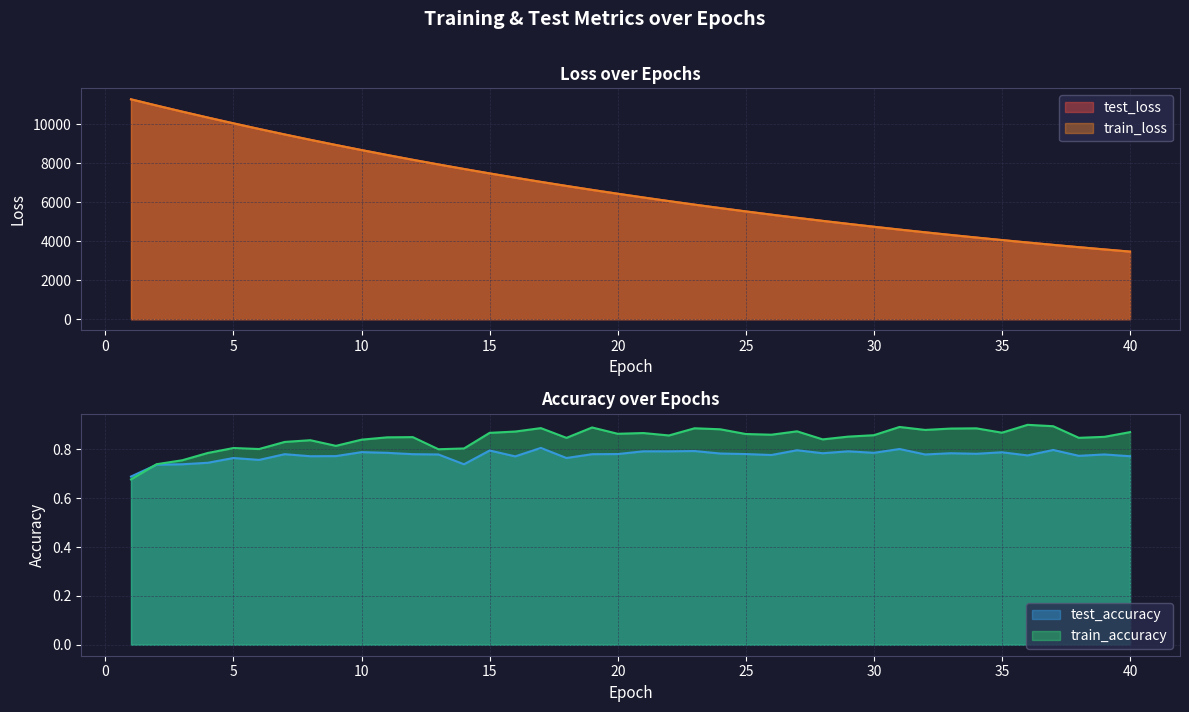

True or false: test_accuracy and test_loss intersect in this chart.

False